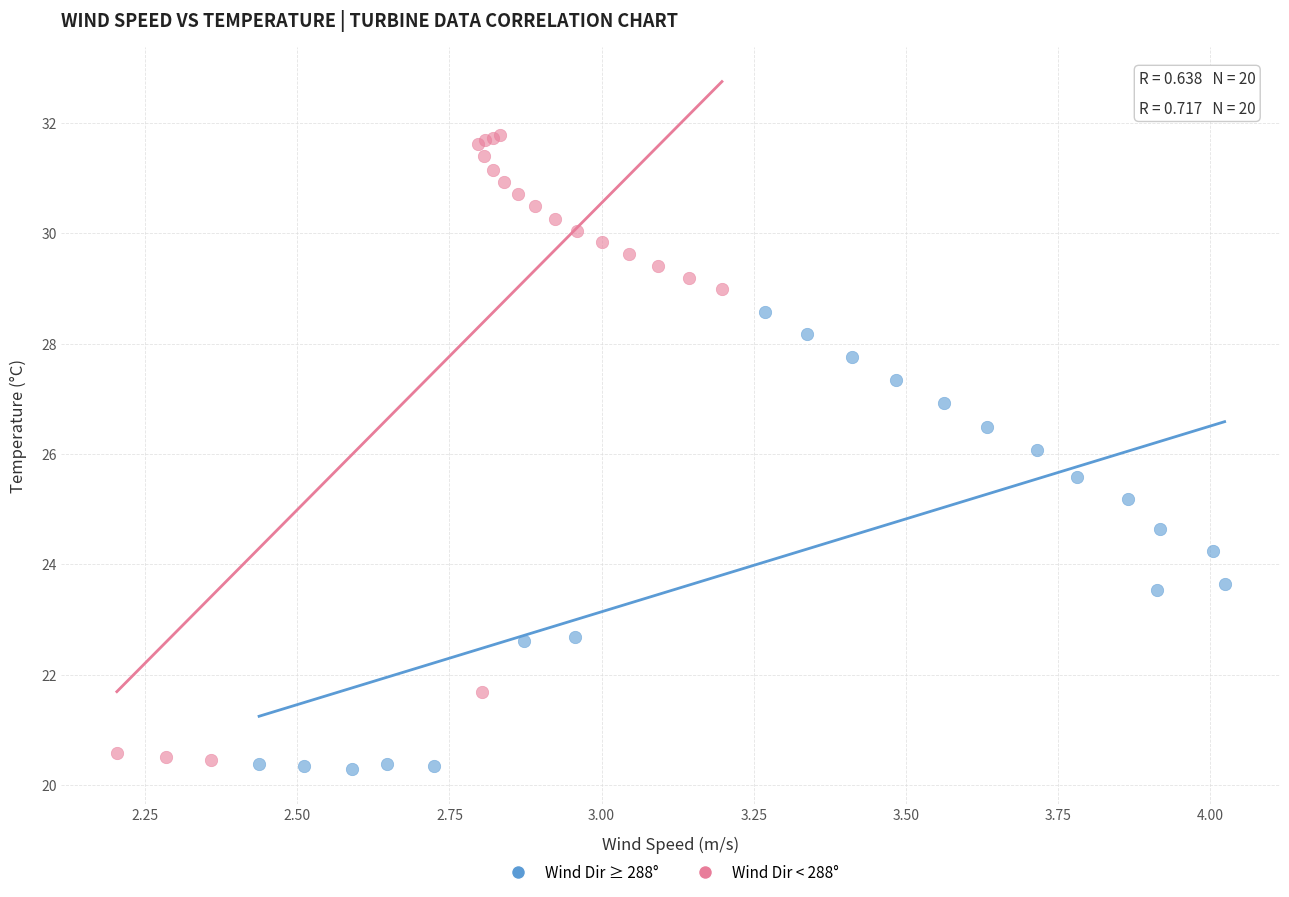

What are all the series names shown in the legend?

Wind Dir ≥ 288°, Wind Dir < 288°